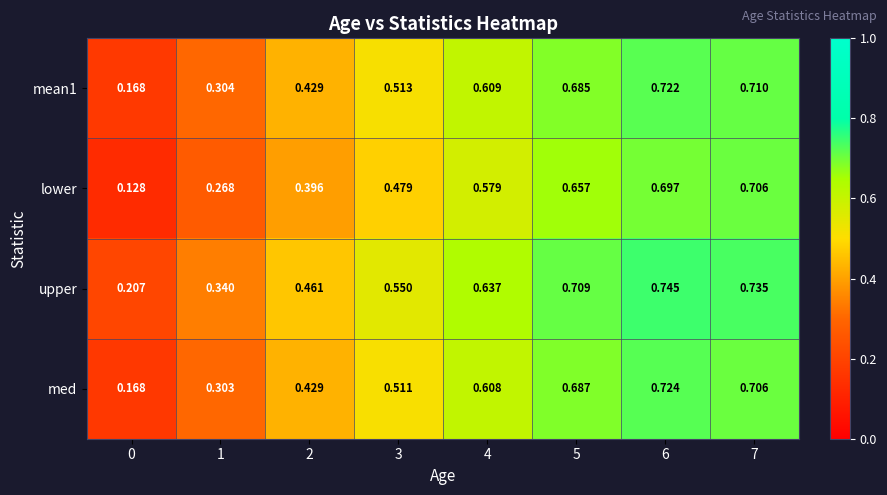

Which series has the widest spread of values?

lower